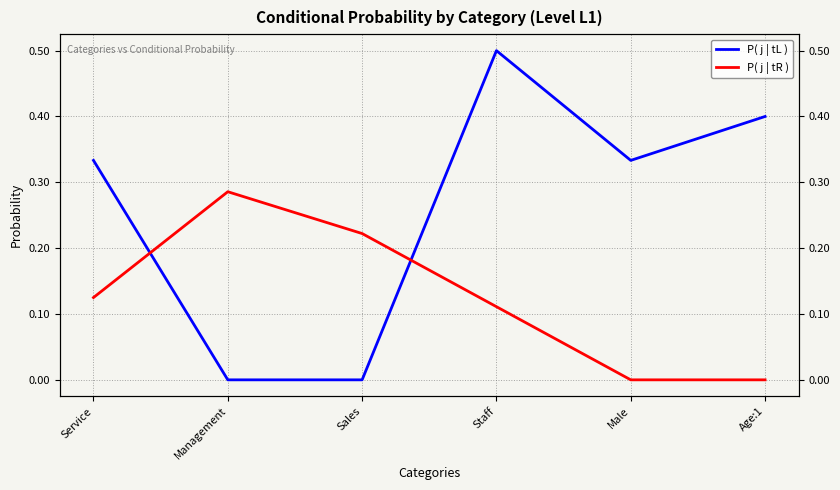

What is the sum of the P( j | tL ) values at Service and Sales?

0.3